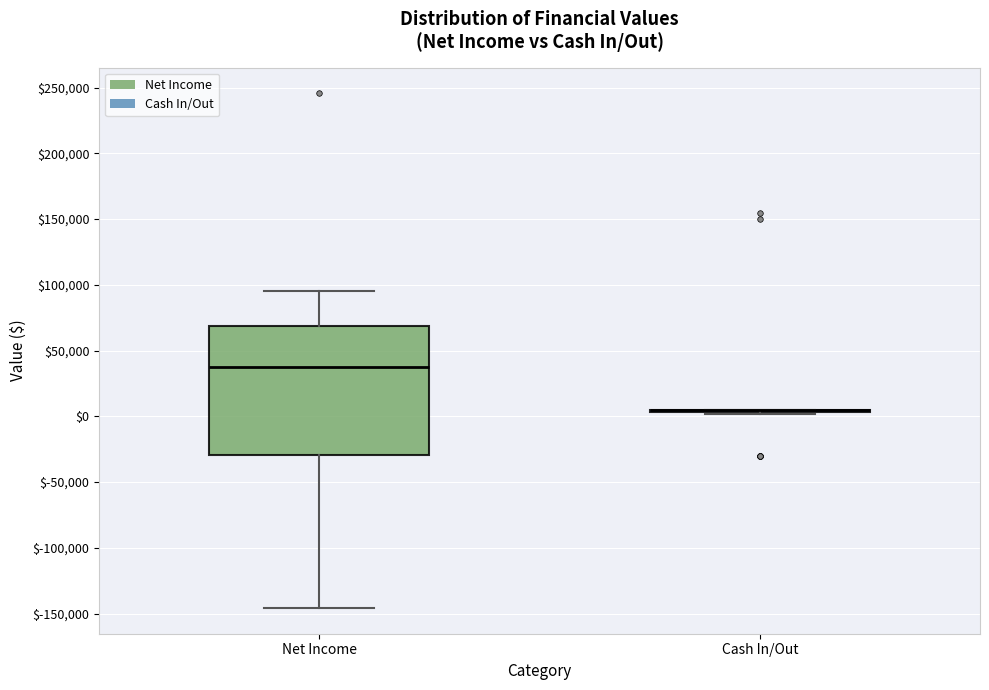

Which box is the tallest, from its lower edge to its upper edge?

Net Income